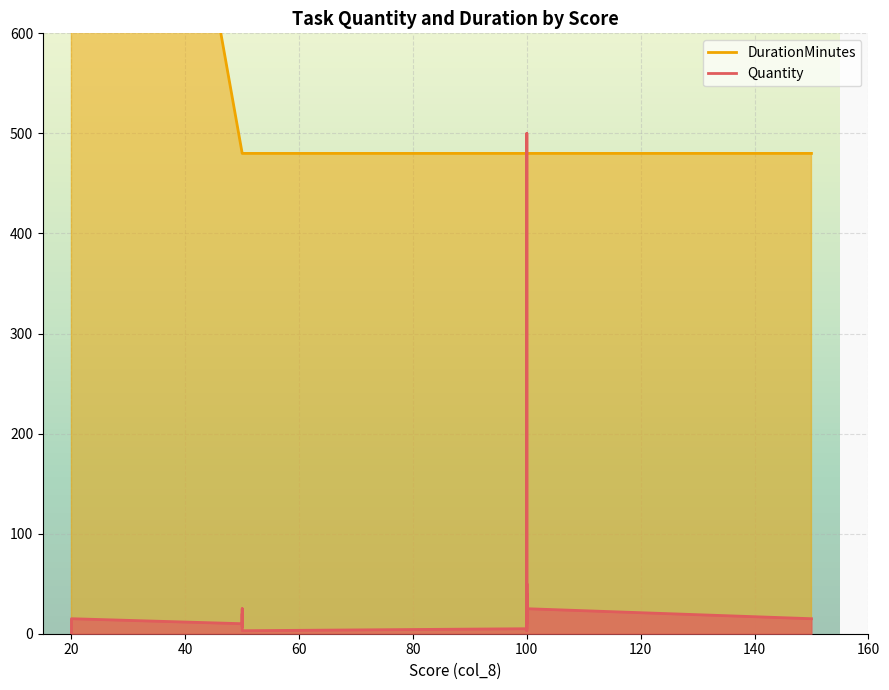

Between 100 and 50, which is larger?

100